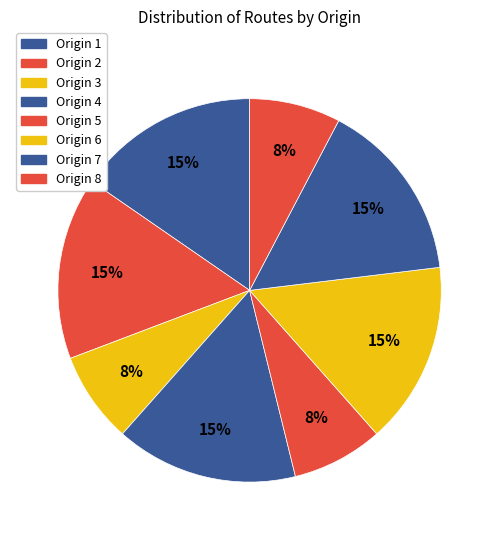

To the nearest percent, what is the combined percentage of Origin 4 and Origin 8?

23%